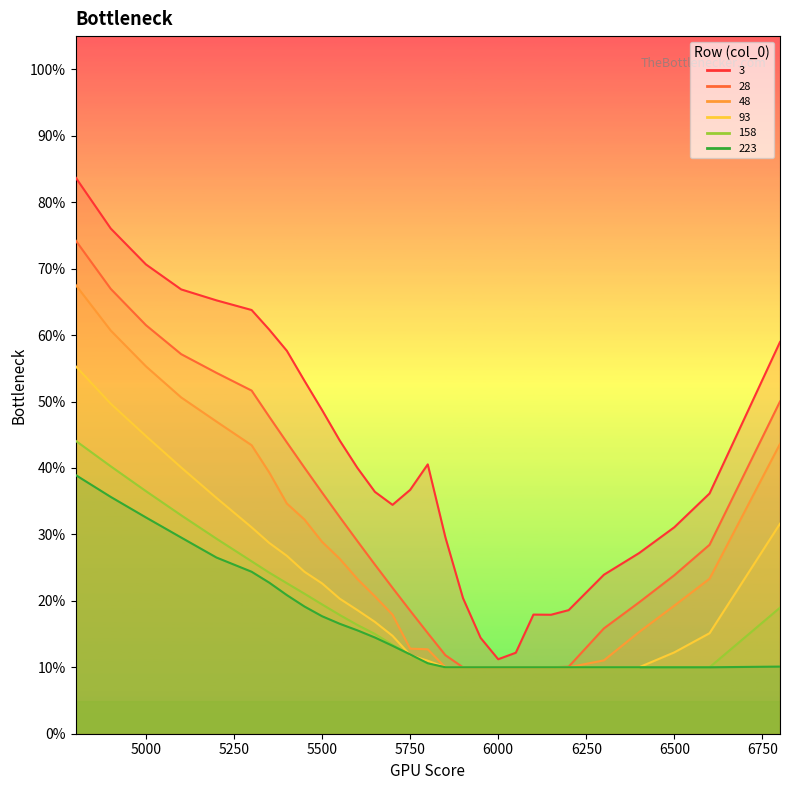

At which category is the sum across all series the highest?

4800